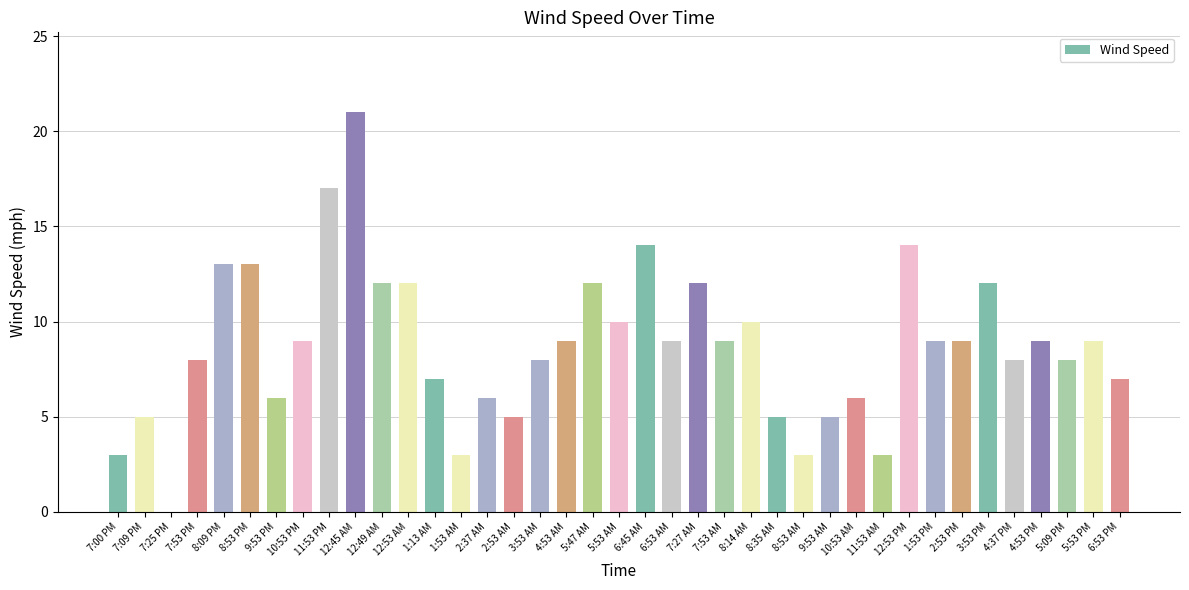

Reading left to right, what are all the values shown in this chart?

3	5	0	8	13	13	6	9	17	21	12	12	7	3	6	5	8	9	12	10	14	9	12	9	10	5	3	5	6	3	14	9	9	12	8	9	8	9	7